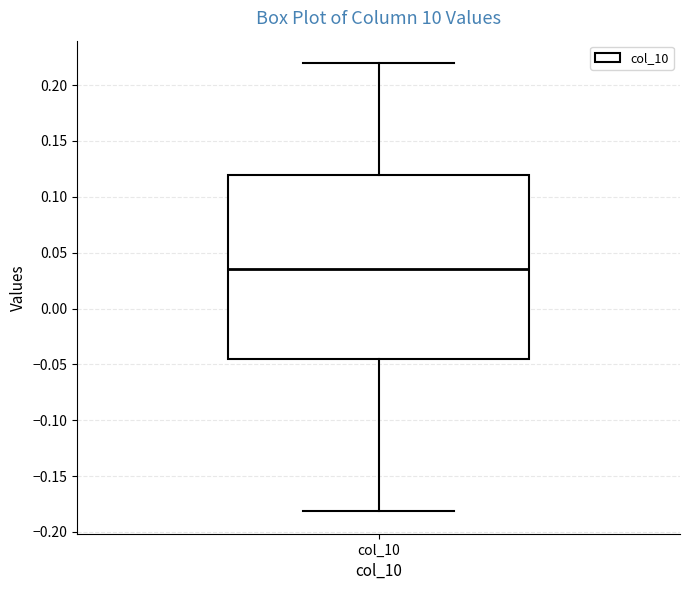

Where does the lower whisker of the box for col_10 end on the y-axis? The values are not printed on the chart, so give them approximately, as read against the axis.

-0.180